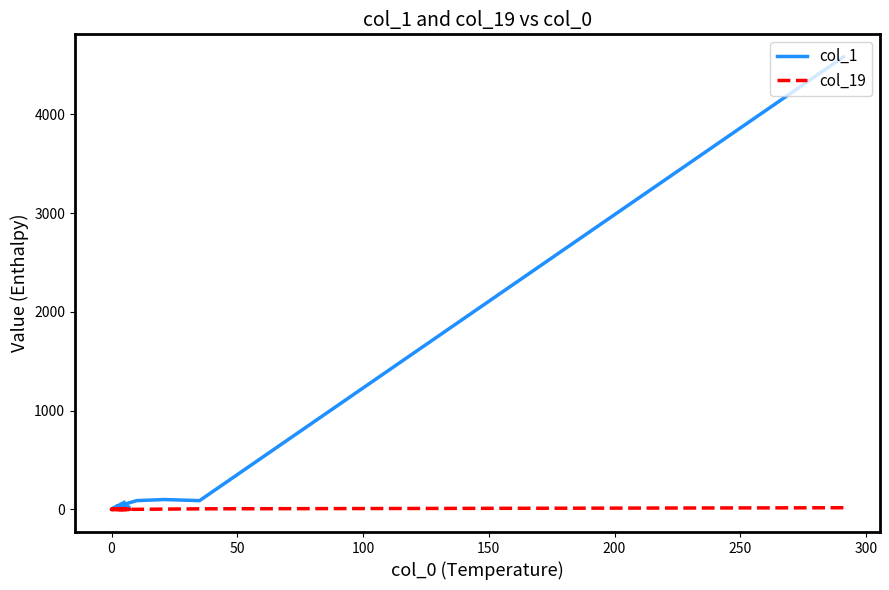

Reading left to right, list all the values displayed in this chart.

col_1: 4581	89	100	89	51	38	31	22	19	23	6	9	4	3	5	2	2	1	5	70
col_19: 17	6	3	1	1	0	0	0	0	0	0	0	0	0	0	0	0	0	0	0